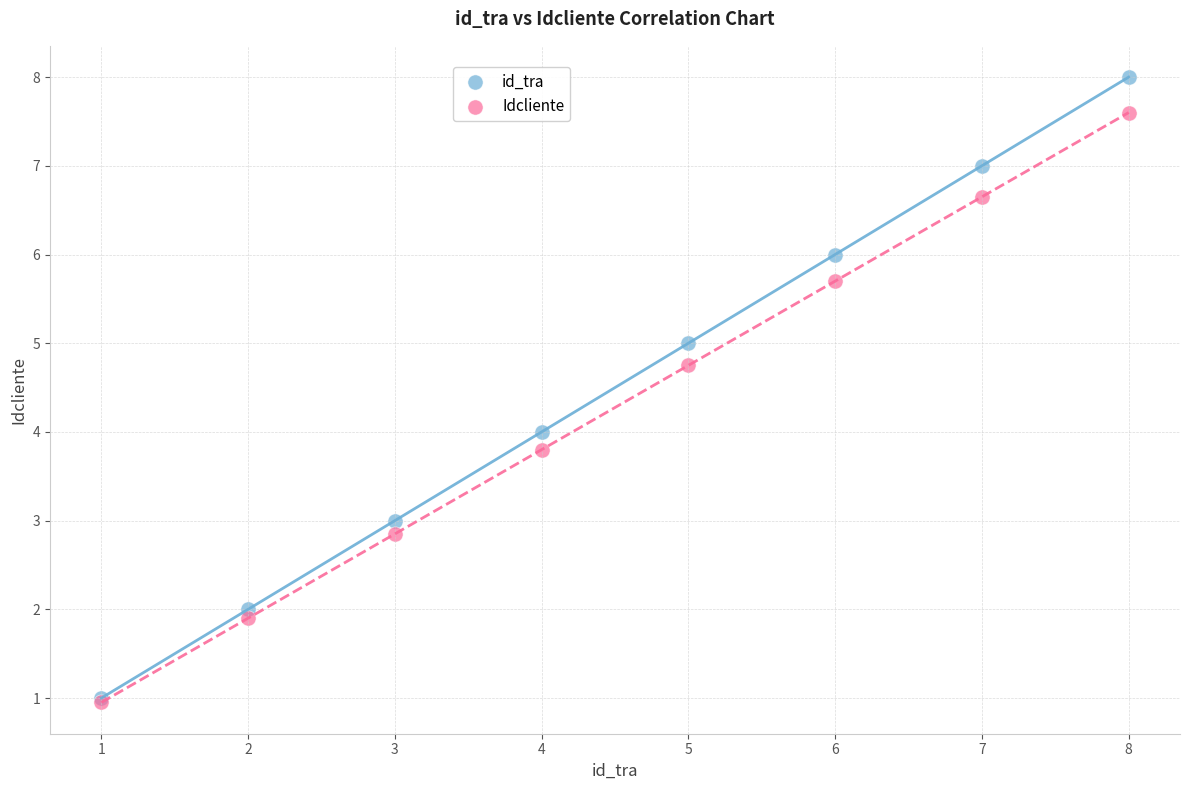

Which series reaches the maximum Y coordinate?

id_tra